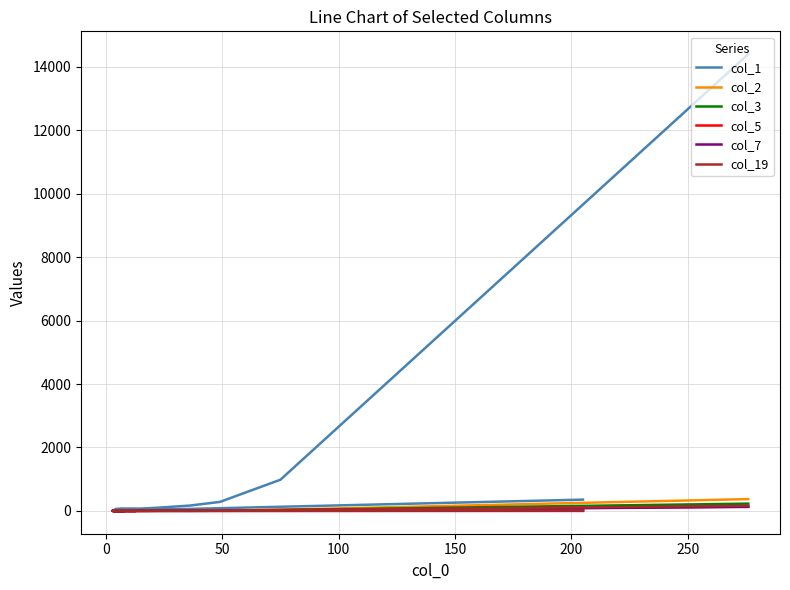

What is the average value of the col_3 series?

18